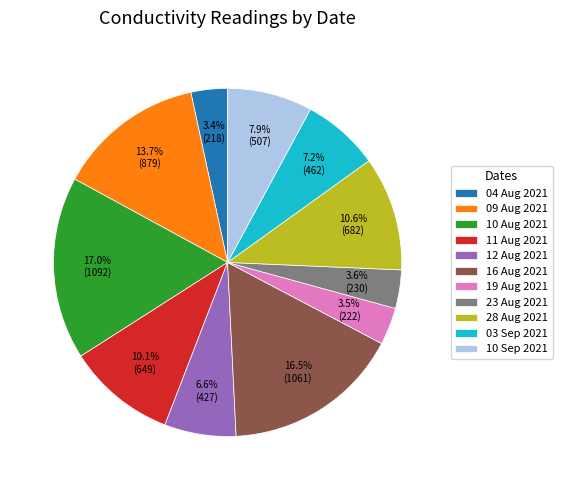

What portion of the pie excludes 28 Aug 2021?

89.4%